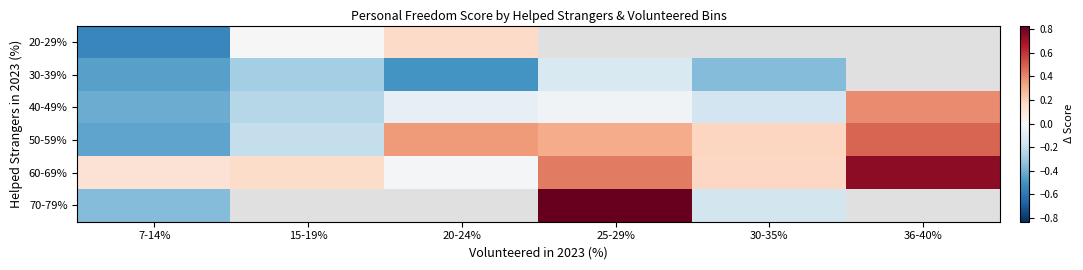

Is the value of 40-49% at 36-40% greater than the value of 20-29% at 7-14%?

Yes